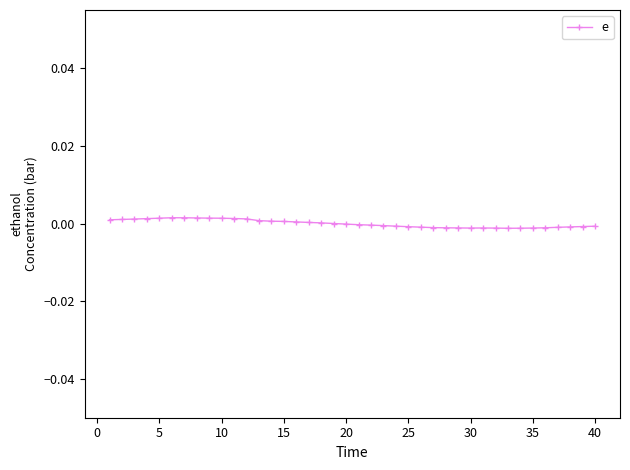

True or false: there are more than 1 points higher than both neighbors.

True